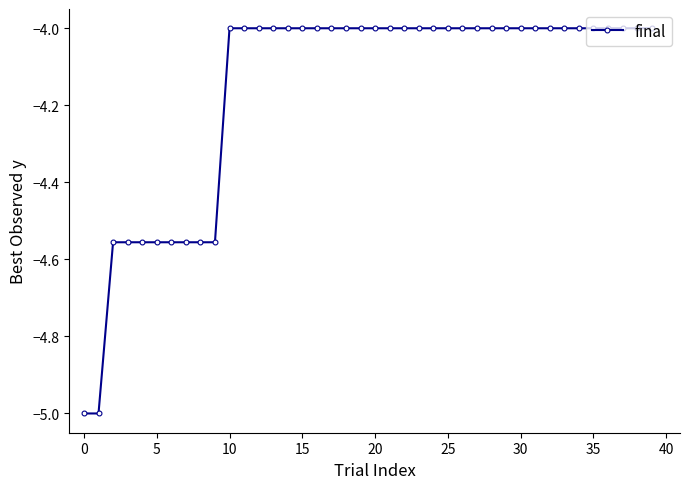

How many series are shown in this chart?

1